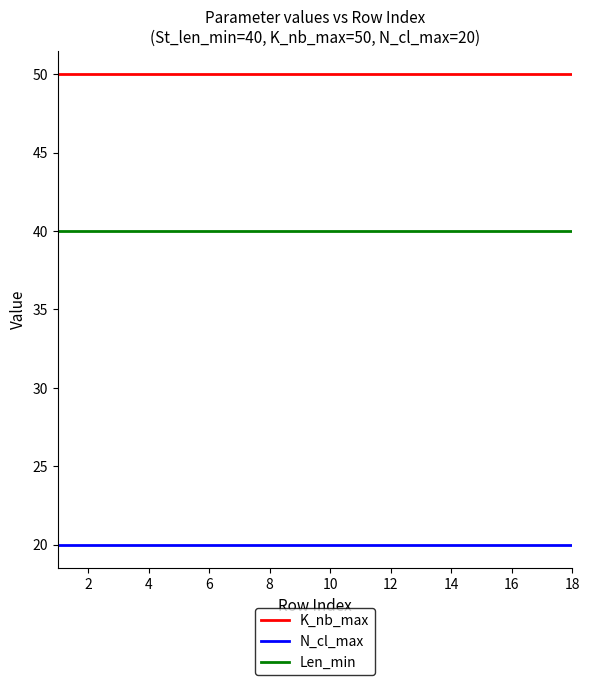

Reading left to right, what are all the values shown in this chart?

K_nb_max: 50	50	50	50	50	50	50	50	50	50	50	50	50	50	50	50	50	50
N_cl_max: 20	20	20	20	20	20	20	20	20	20	20	20	20	20	20	20	20	20
Len_min: 40	40	40	40	40	40	40	40	40	40	40	40	40	40	40	40	40	40